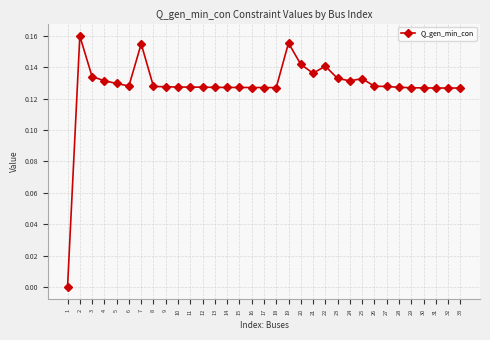

The value at 1 is 0.0. True or false?

True